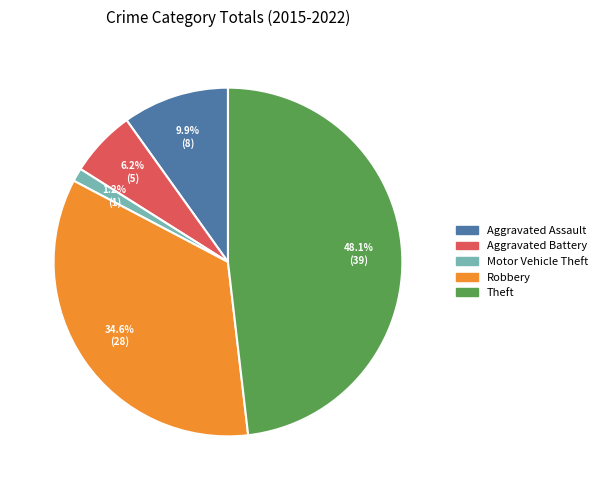

To the nearest percent, what portion does Aggravated Assault represent?

10%